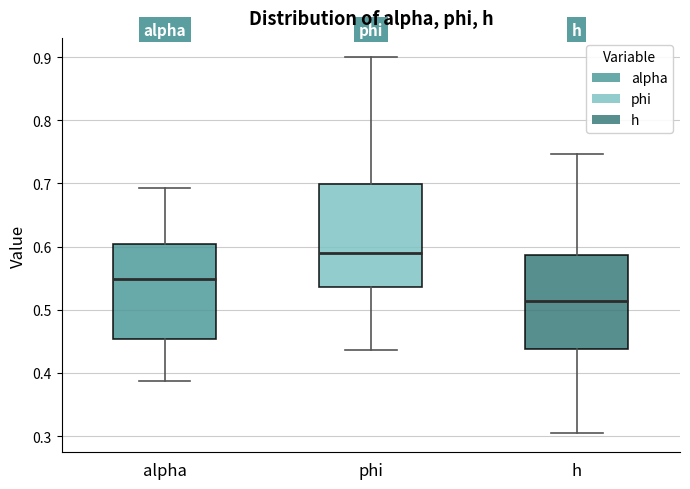

Which box is the tallest, from its lower edge to its upper edge?

phi